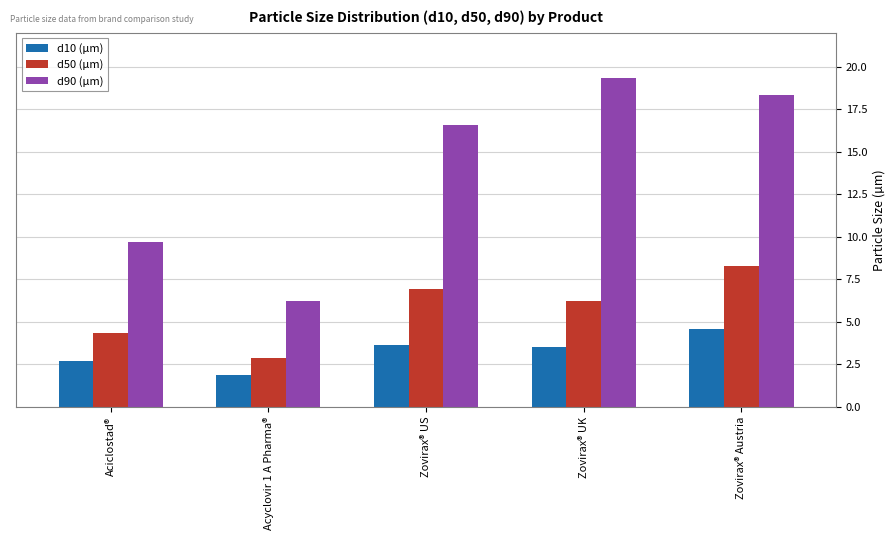

What are all the series names shown in the legend?

d10 (µm), d50 (µm), d90 (µm)